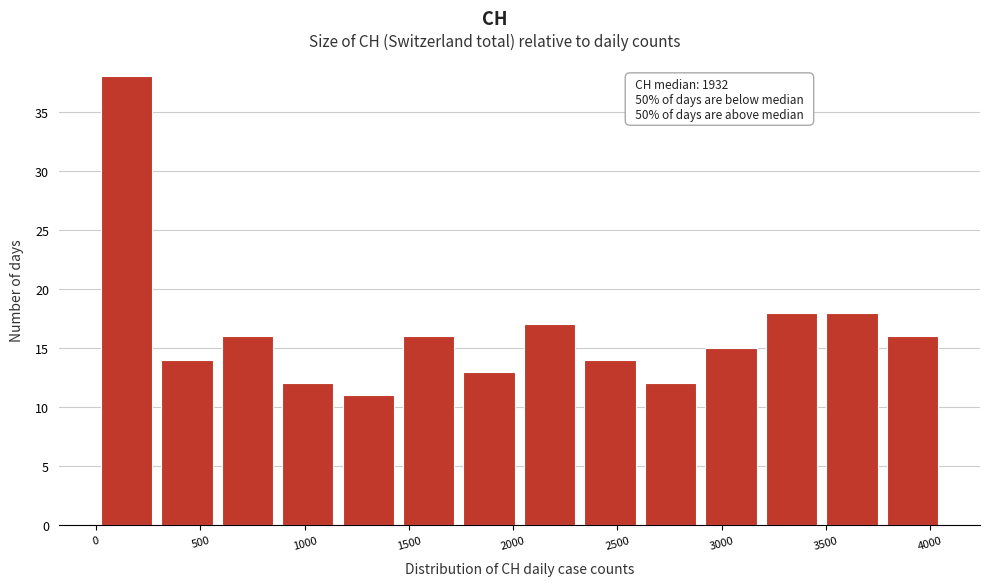

Over which range of the x-axis is the bar tallest?

0 to 290